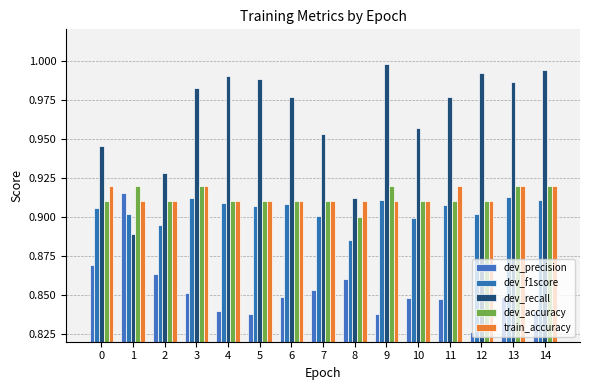

Which category has the highest value across all series?

9